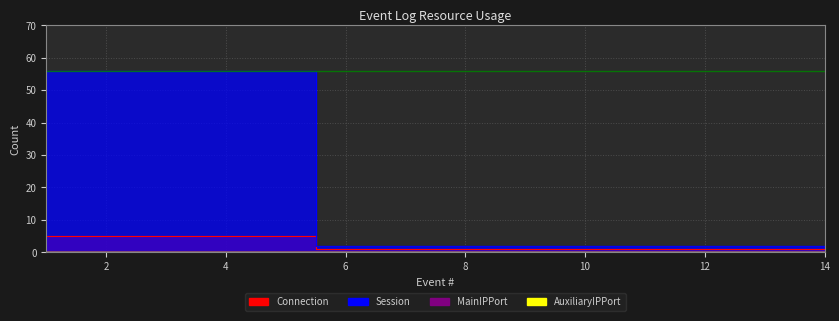

Rank the categories by Session value from lowest to highest.

6, 7, 8, 9, 10, 11, 12, 13, 14, 1, 2, 3, 4, 5